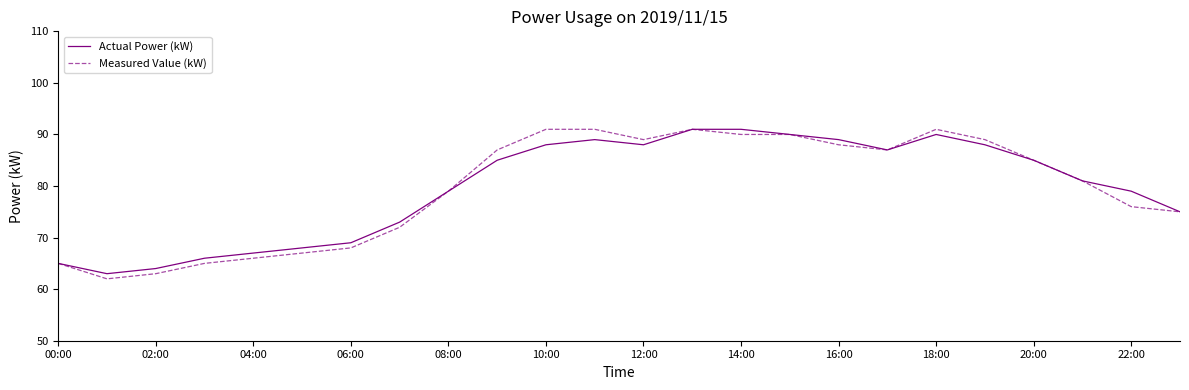

Reading left to right, what are all the values shown in this chart?

Actual Power (kW): 65	63	64	66	67	68	69	73	79	85	88	89	88	91	91	90	89	87	90	88	85	81	79	75
Measured Value (kW): 65	62	63	65	66	67	68	72	79	87	91	91	89	91	90	90	88	87	91	89	85	81	76	75